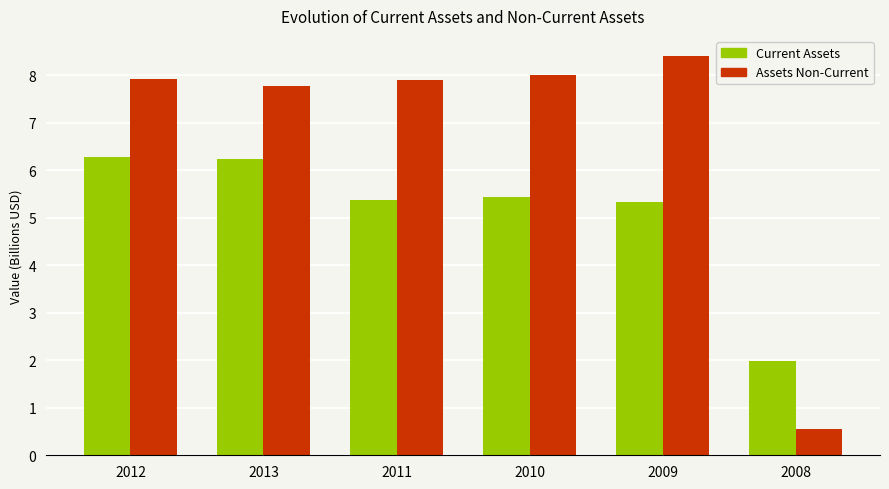

Rank the series at 2009 from highest to lowest value.

Assets Non-Current, Current Assets